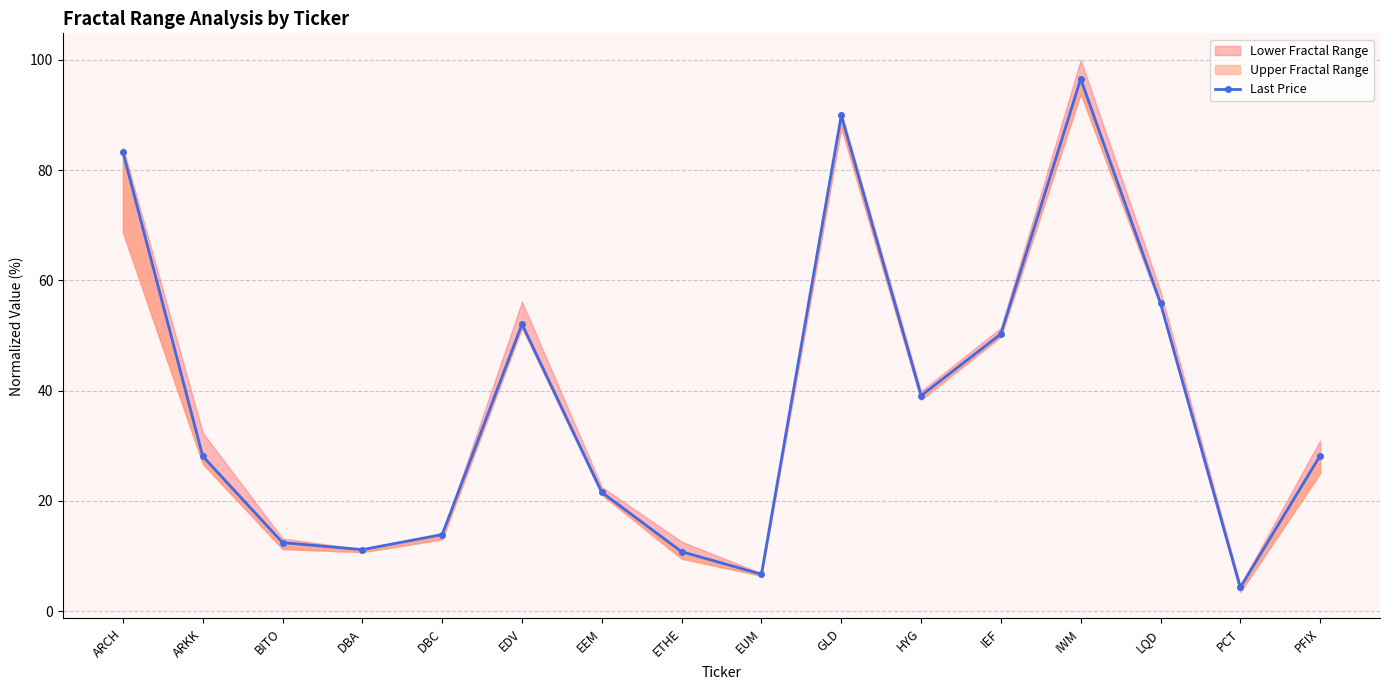

Reading right to left, what are all the values shown in this chart?

28.2	4.3	55.9	96.5	50.3	39.1	89.9	6.7	10.8	21.5	52.1	13.9	11.1	12.4	28.1	83.2